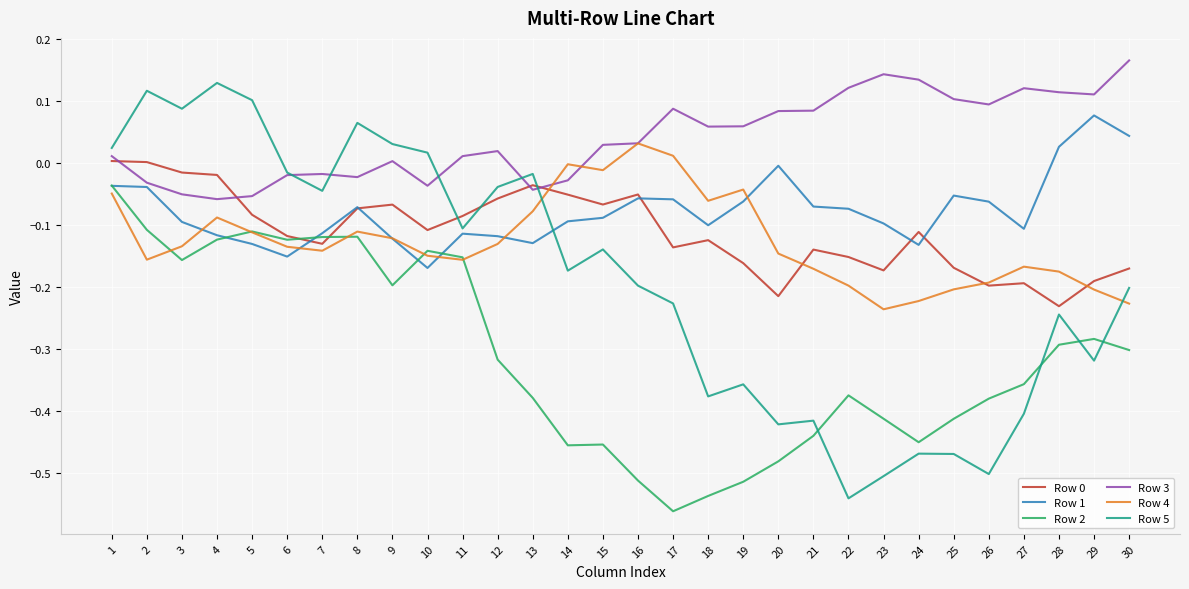

Which series has the largest total across all categories?

Row 3